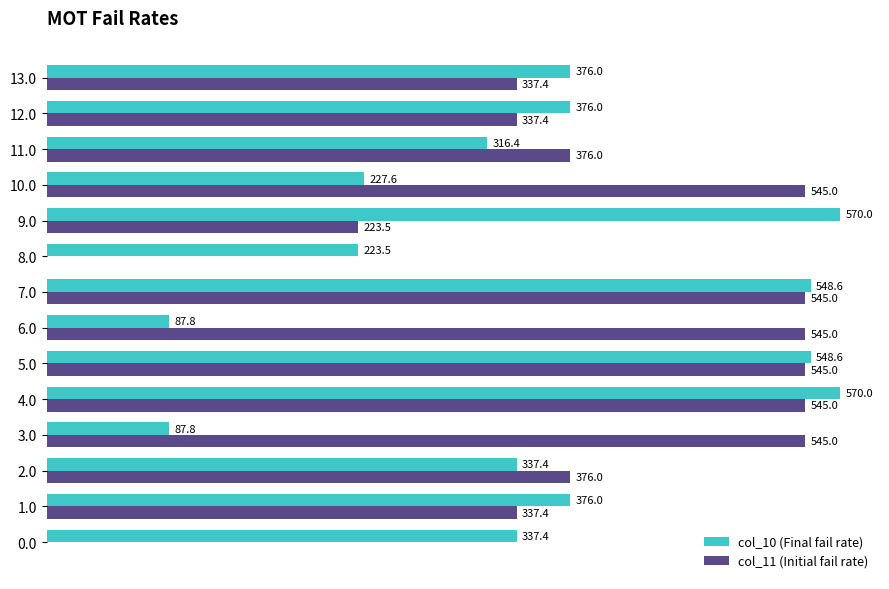

Between 6.0 and 7.0, which series saw the biggest shift?

col_10 (Final fail rate)